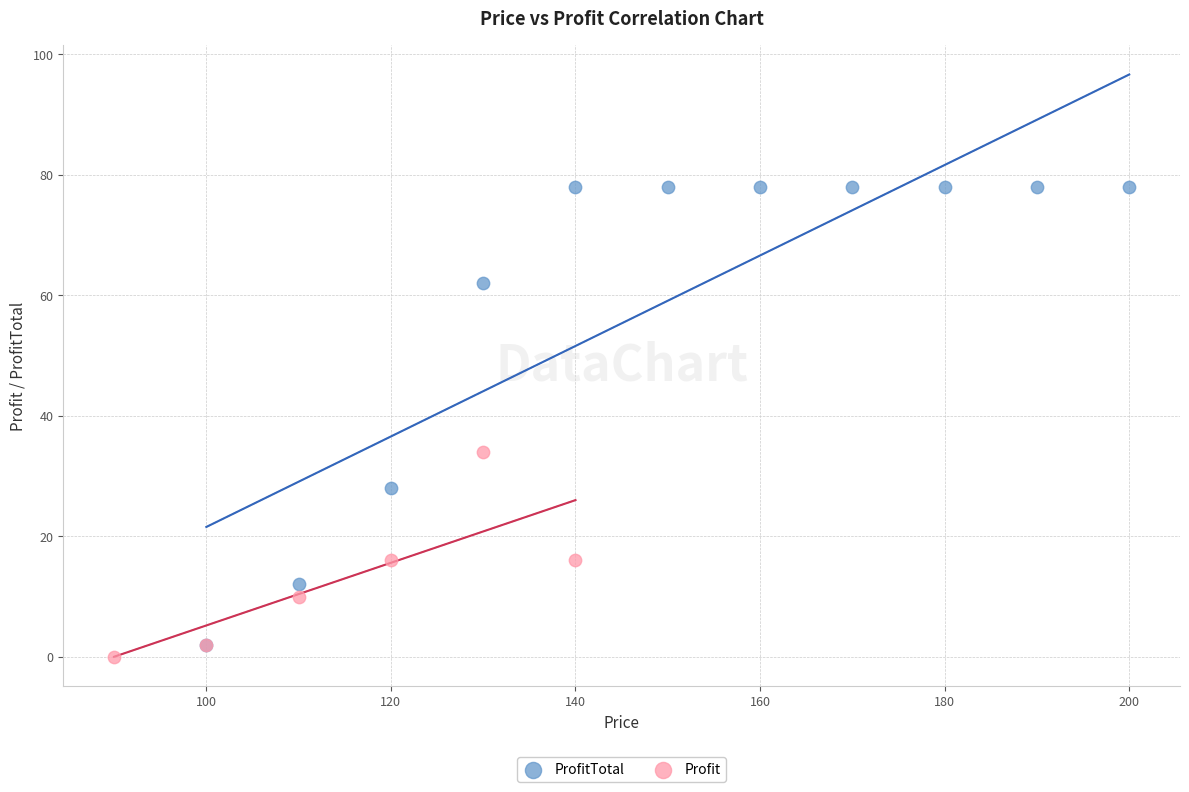

Which series has the largest Y range (max minus min)?

ProfitTotal